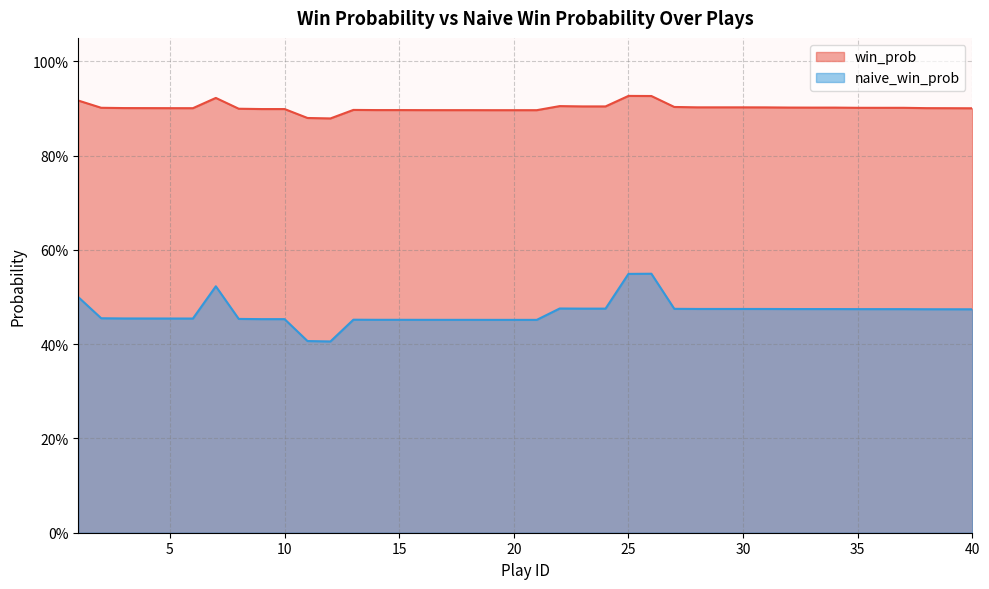

What is the total value across all series at 32?

1.4